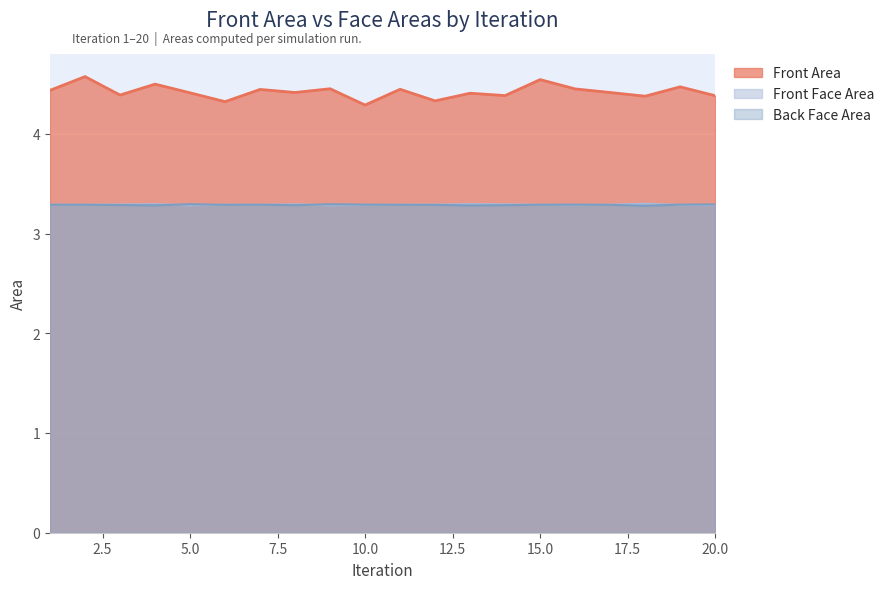

What is the sum of all Front Area values?

88.4